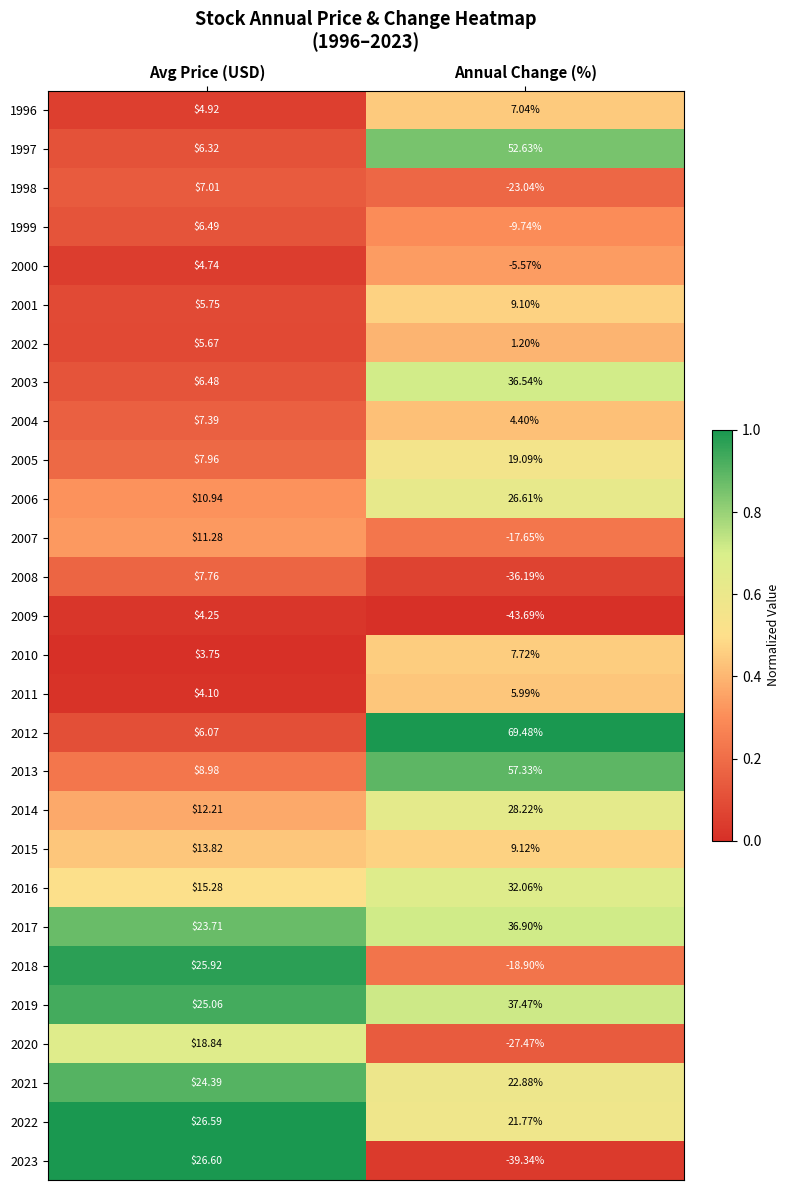

At which category is the sum across all series the highest?

Avg Price (USD)